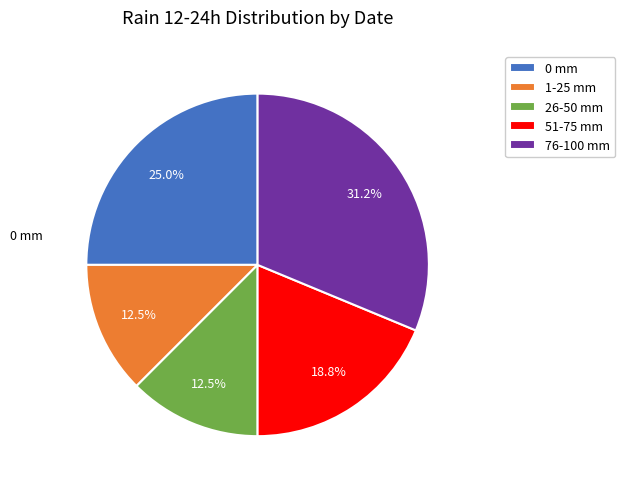

Which category has the biggest portion of the pie?

76-100 mm